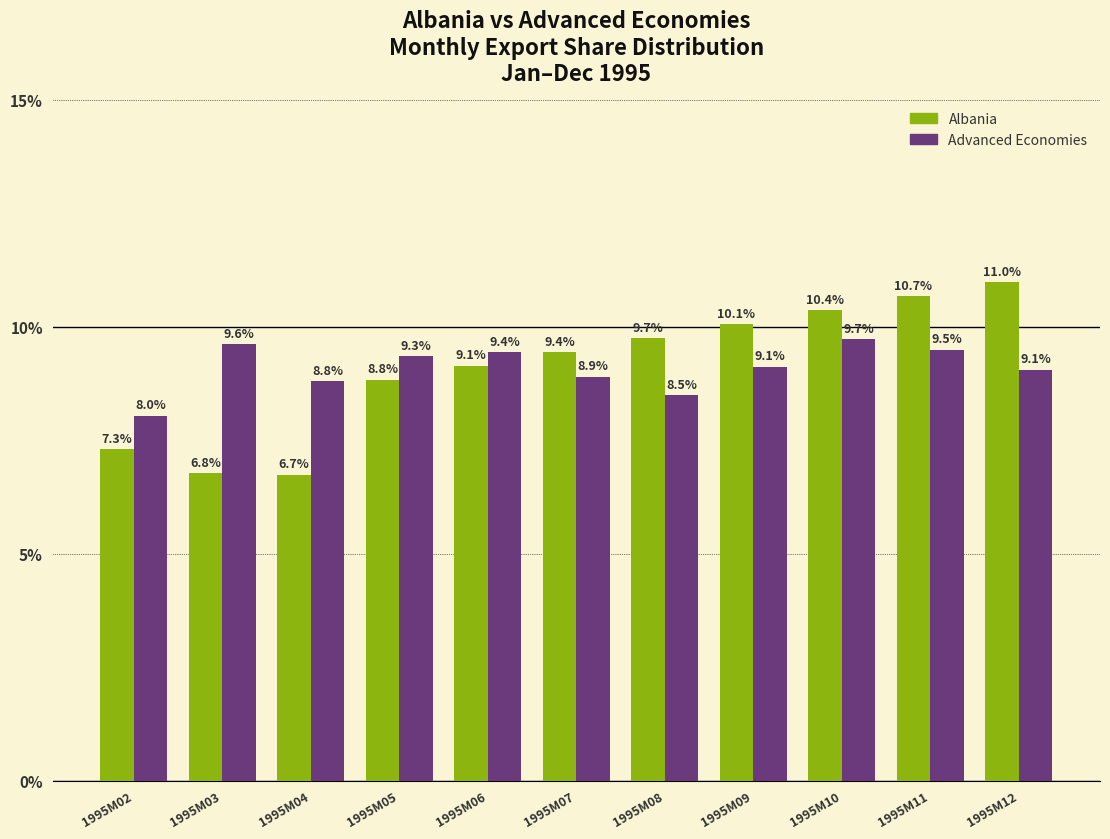

At which category is the sum across all series the highest?

1995M11